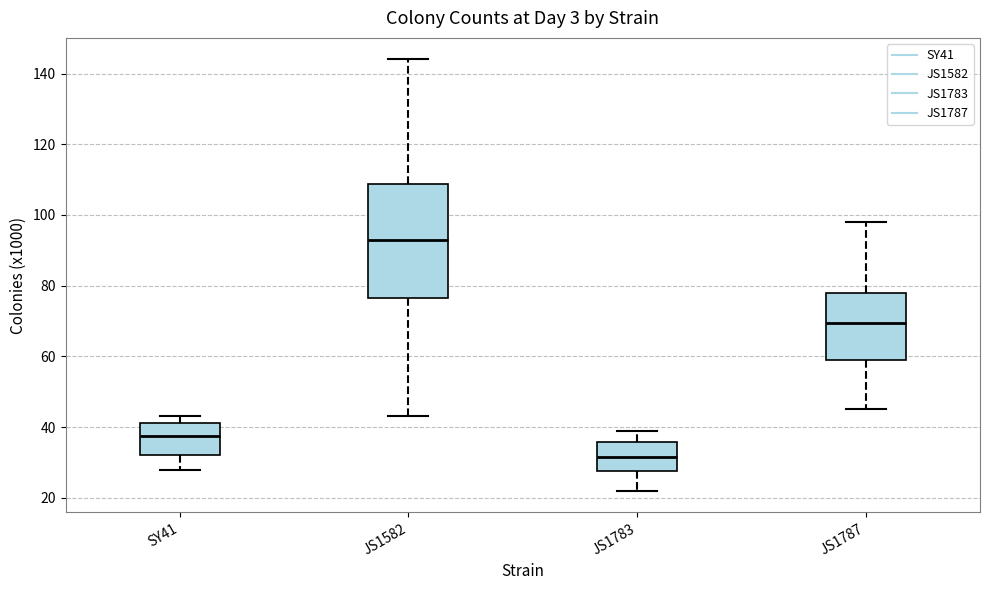

Where does the median line of the box for JS1787 sit on the y-axis? The values are not printed on the chart, so give them approximately, as read against the axis.

70